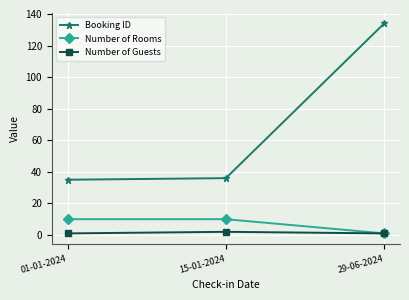

How many lines are shown in the chart?

3